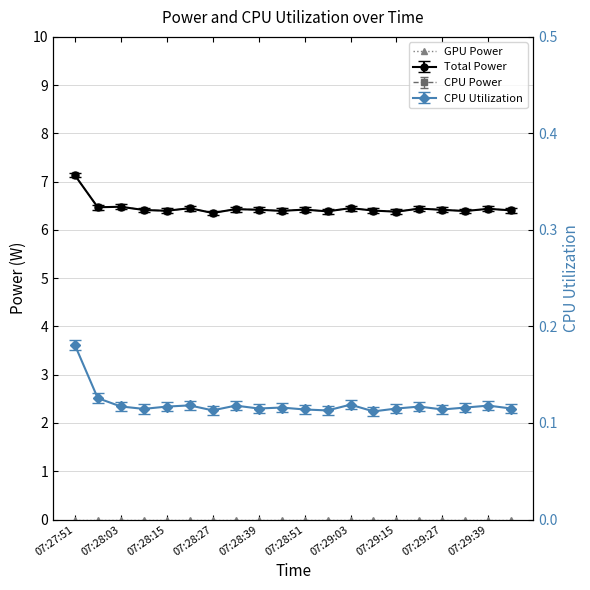

Reading right to left, list all the values displayed in this chart.

Total Power: 07:29:45=6.4	07:29:39=6.4	07:29:33=6.4	07:29:27=6.4	07:29:21=6.4	07:29:15=6.4	07:29:09=6.4	07:29:03=6.5	07:28:57=6.4	07:28:51=6.4	07:28:45=6.4	07:28:39=6.4	07:28:33=6.4	07:28:27=6.4	07:28:21=6.5	07:28:15=6.4	07:28:09=6.4	07:28:03=6.5	07:27:57=6.5	07:27:51=7.1
CPU Power: 07:29:45=6.4	07:29:39=6.4	07:29:33=6.3	07:29:27=6.4	07:29:21=6.4	07:29:15=6.3	07:29:09=6.4	07:29:03=6.4	07:28:57=6.3	07:28:51=6.4	07:28:45=6.3	07:28:39=6.4	07:28:33=6.4	07:28:27=6.3	07:28:21=6.4	07:28:15=6.3	07:28:09=6.4	07:28:03=6.4	07:27:57=6.4	07:27:51=7.1
CPU Utilization: 07:29:45=0.1	07:29:39=0.1	07:29:33=0.1	07:29:27=0.1	07:29:21=0.1	07:29:15=0.1	07:29:09=0.1	07:29:03=0.1	07:28:57=0.1	07:28:51=0.1	07:28:45=0.1	07:28:39=0.1	07:28:33=0.1	07:28:27=0.1	07:28:21=0.1	07:28:15=0.1	07:28:09=0.1	07:28:03=0.1	07:27:57=0.1	07:27:51=0.2